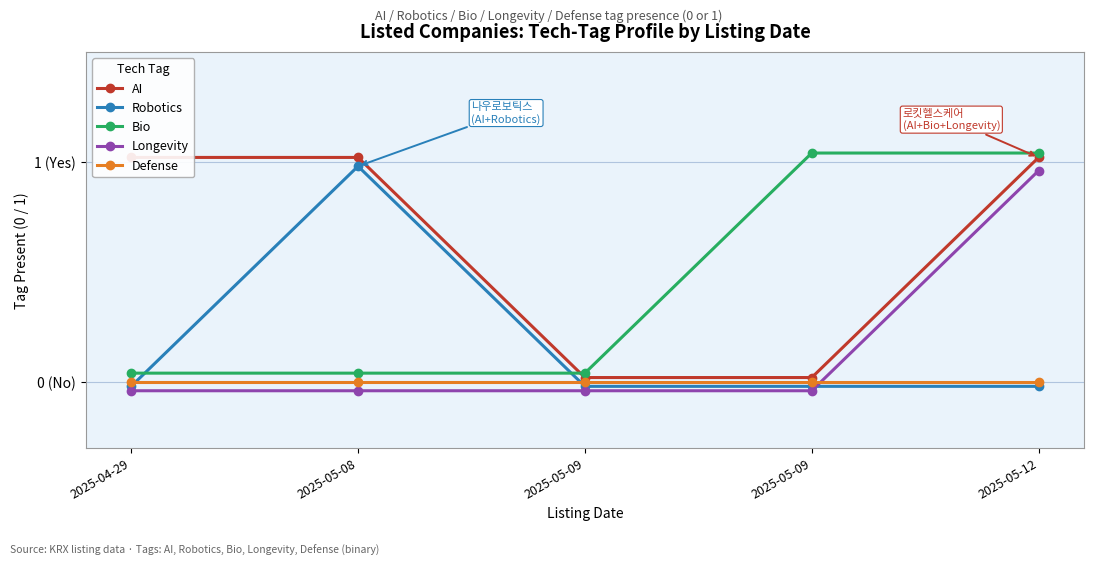

Which series has the largest range (max minus min)?

AI